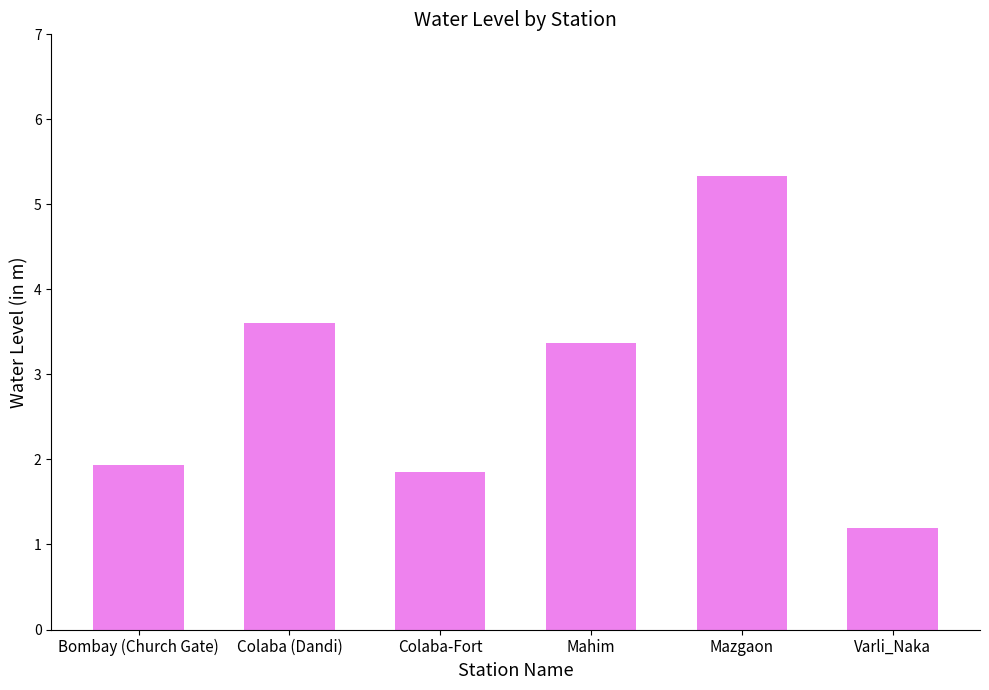

Which label corresponds to the largest value in the chart?

Mazgaon